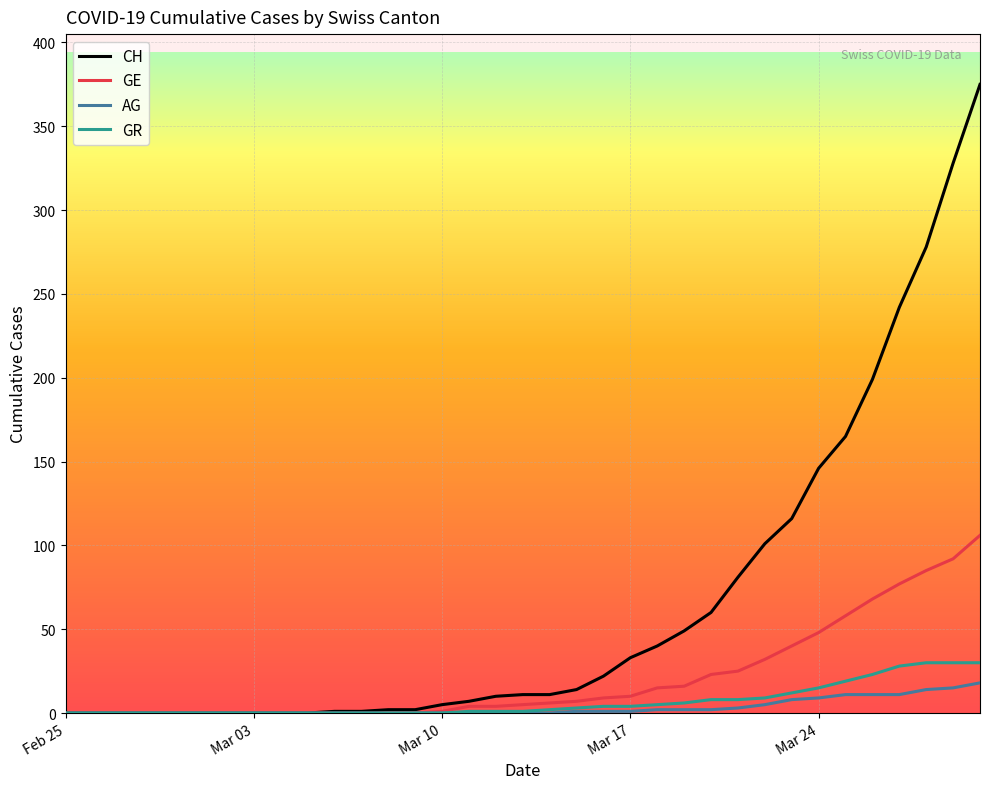

Which series has the widest spread of values?

CH